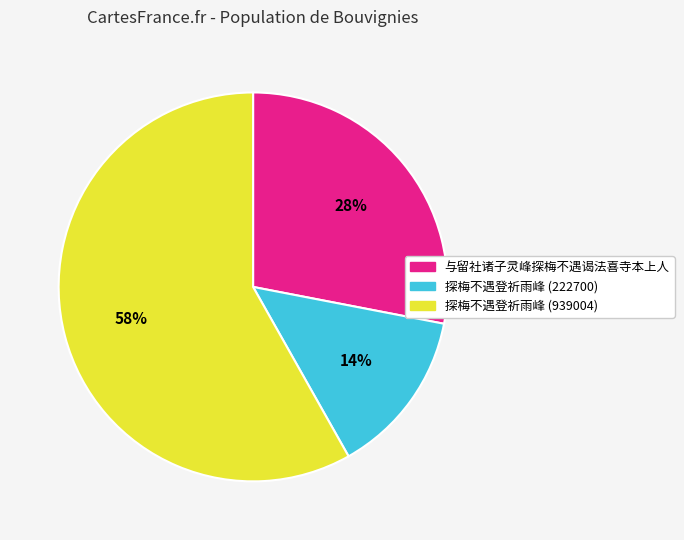

Count the number of slices in the pie.

3